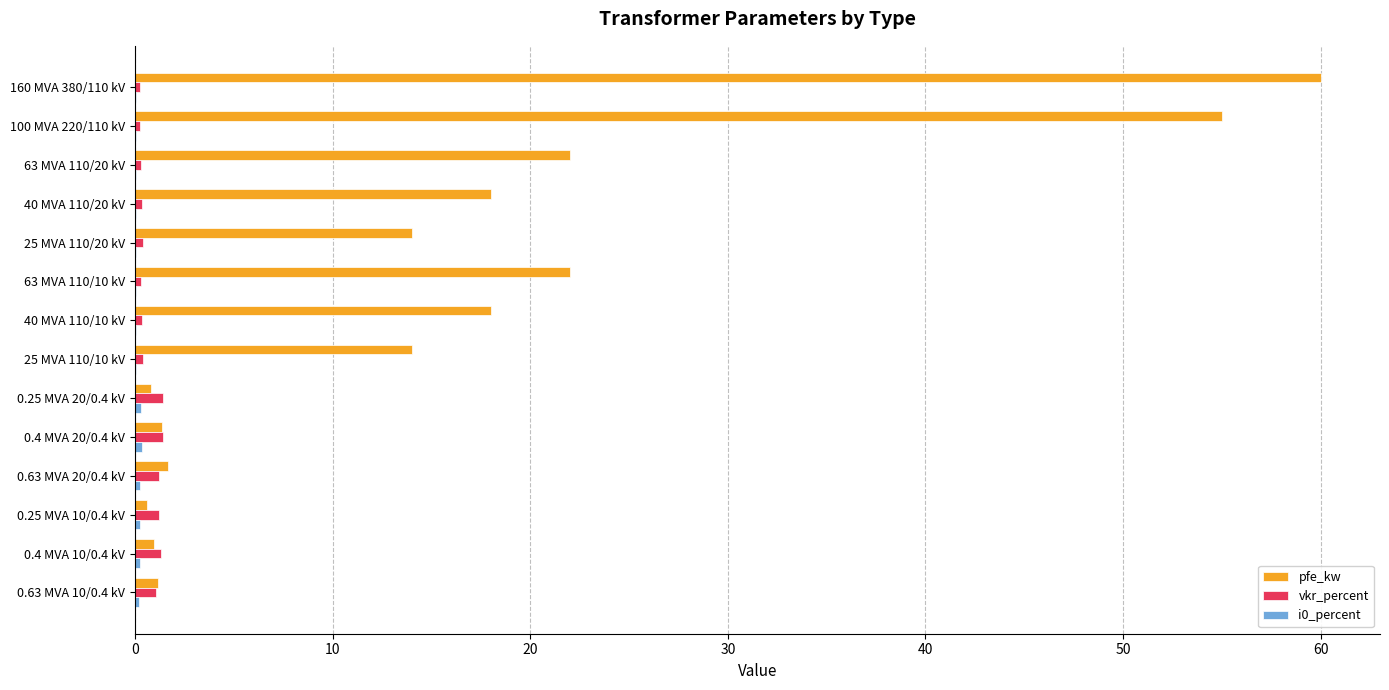

What is the sum of all pfe_kw values?

229.5